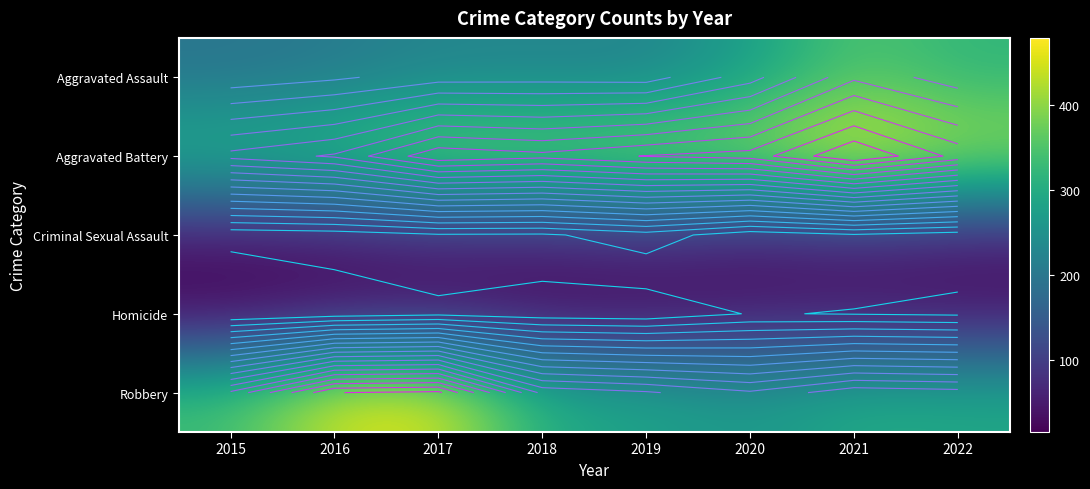

Rank the series by their maximum value, from highest to lowest.

Aggravated Battery, Robbery, Aggravated Assault, Criminal Sexual Assault, Homicide